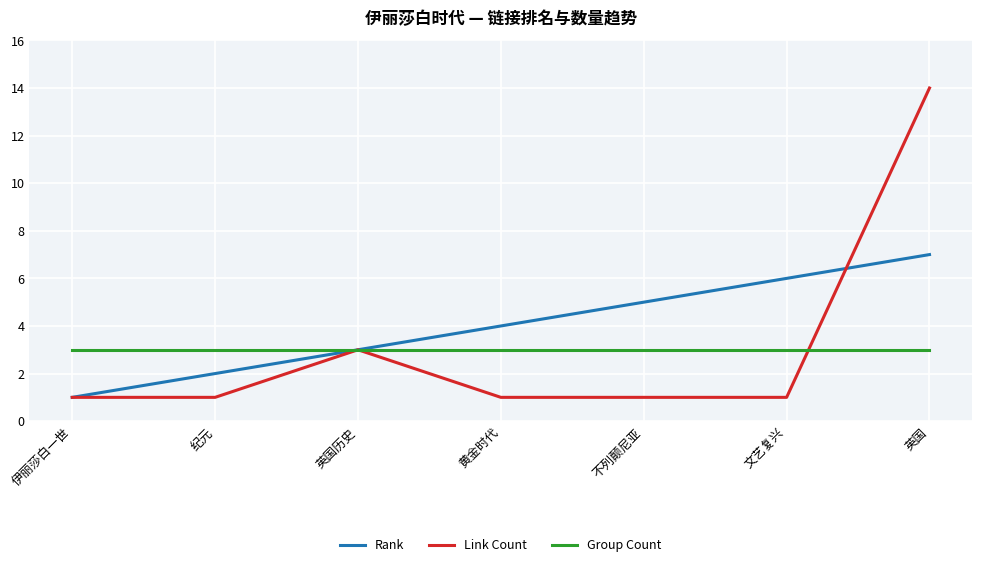

Does the chart display data point markers on the line(s)?

No